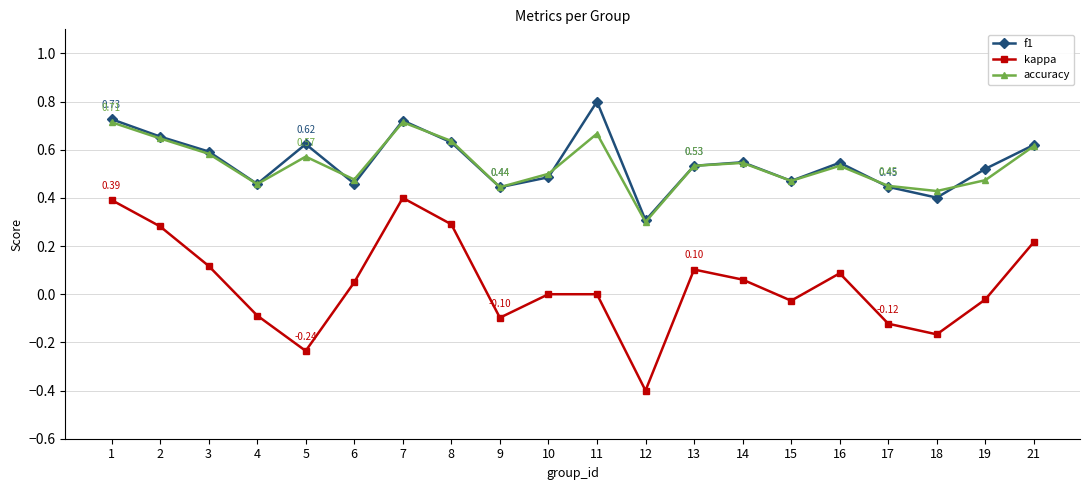

Which series has the widest spread of values?

kappa